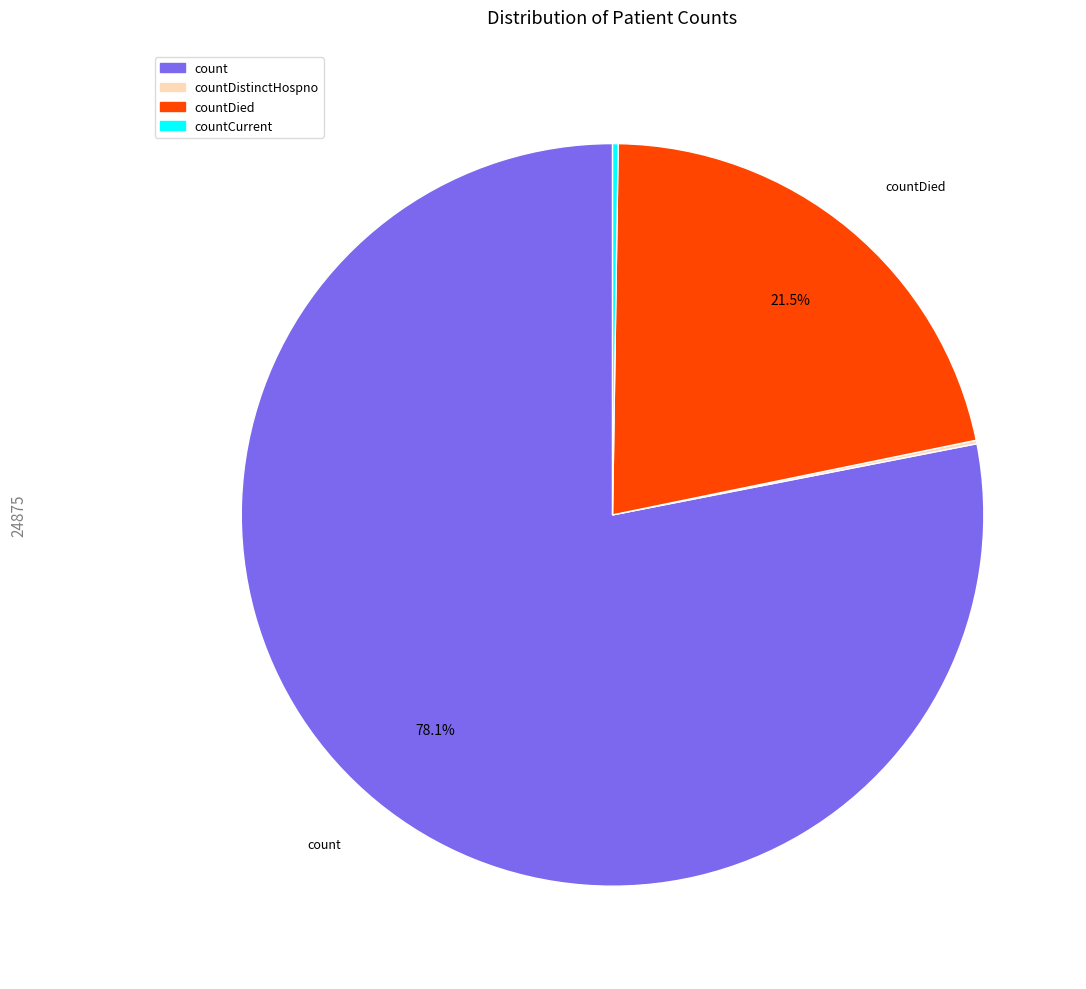

Is there any slice that represents more than half of the pie?

Yes